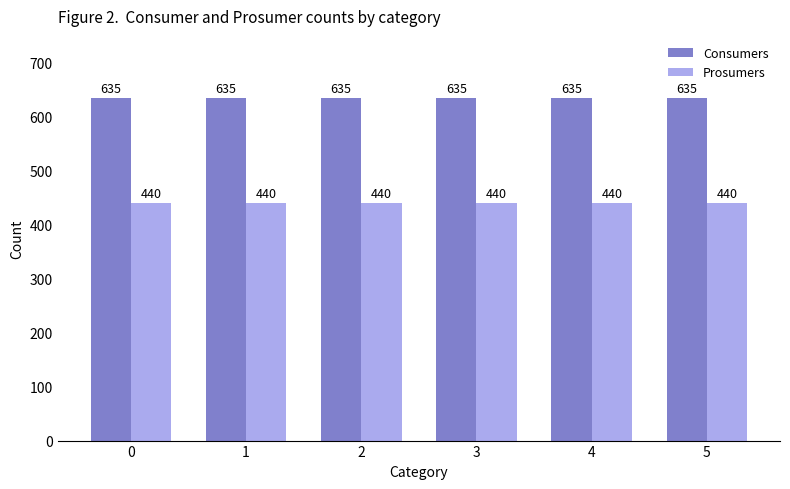

How many groups of bars are there?

6